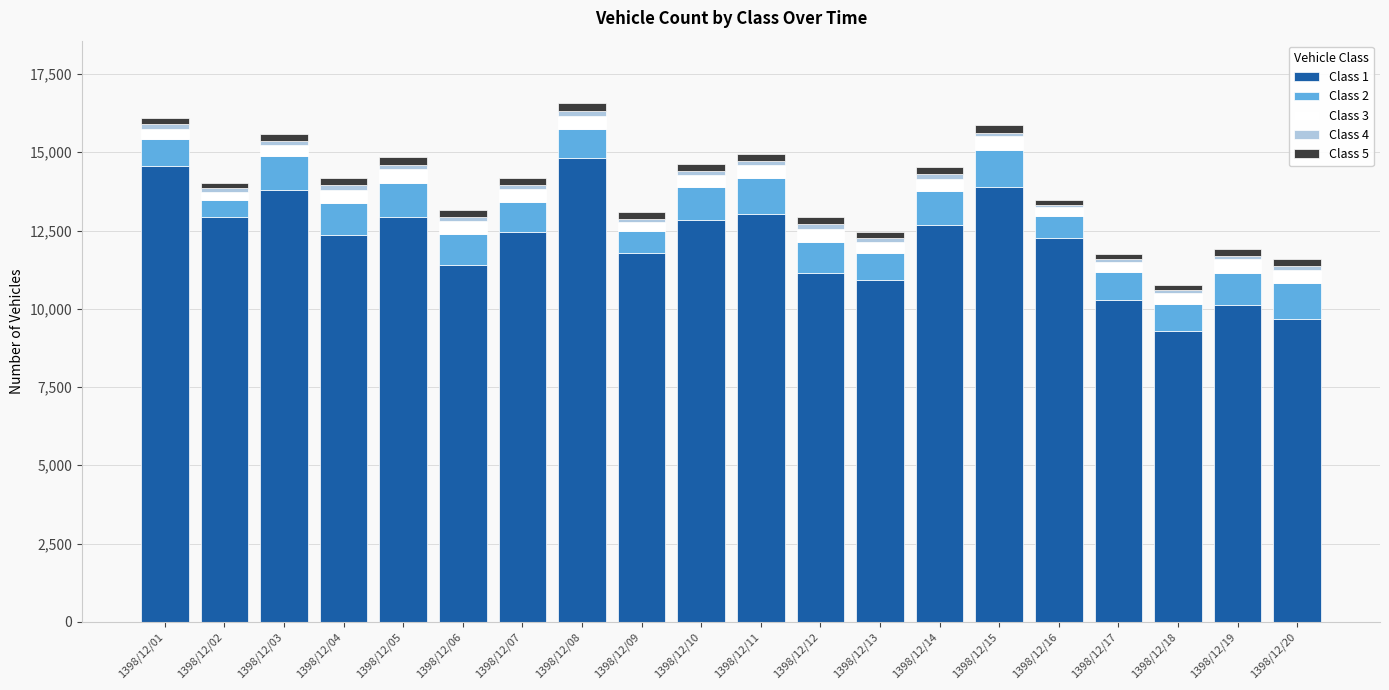

How many categories are shown in the chart?

20